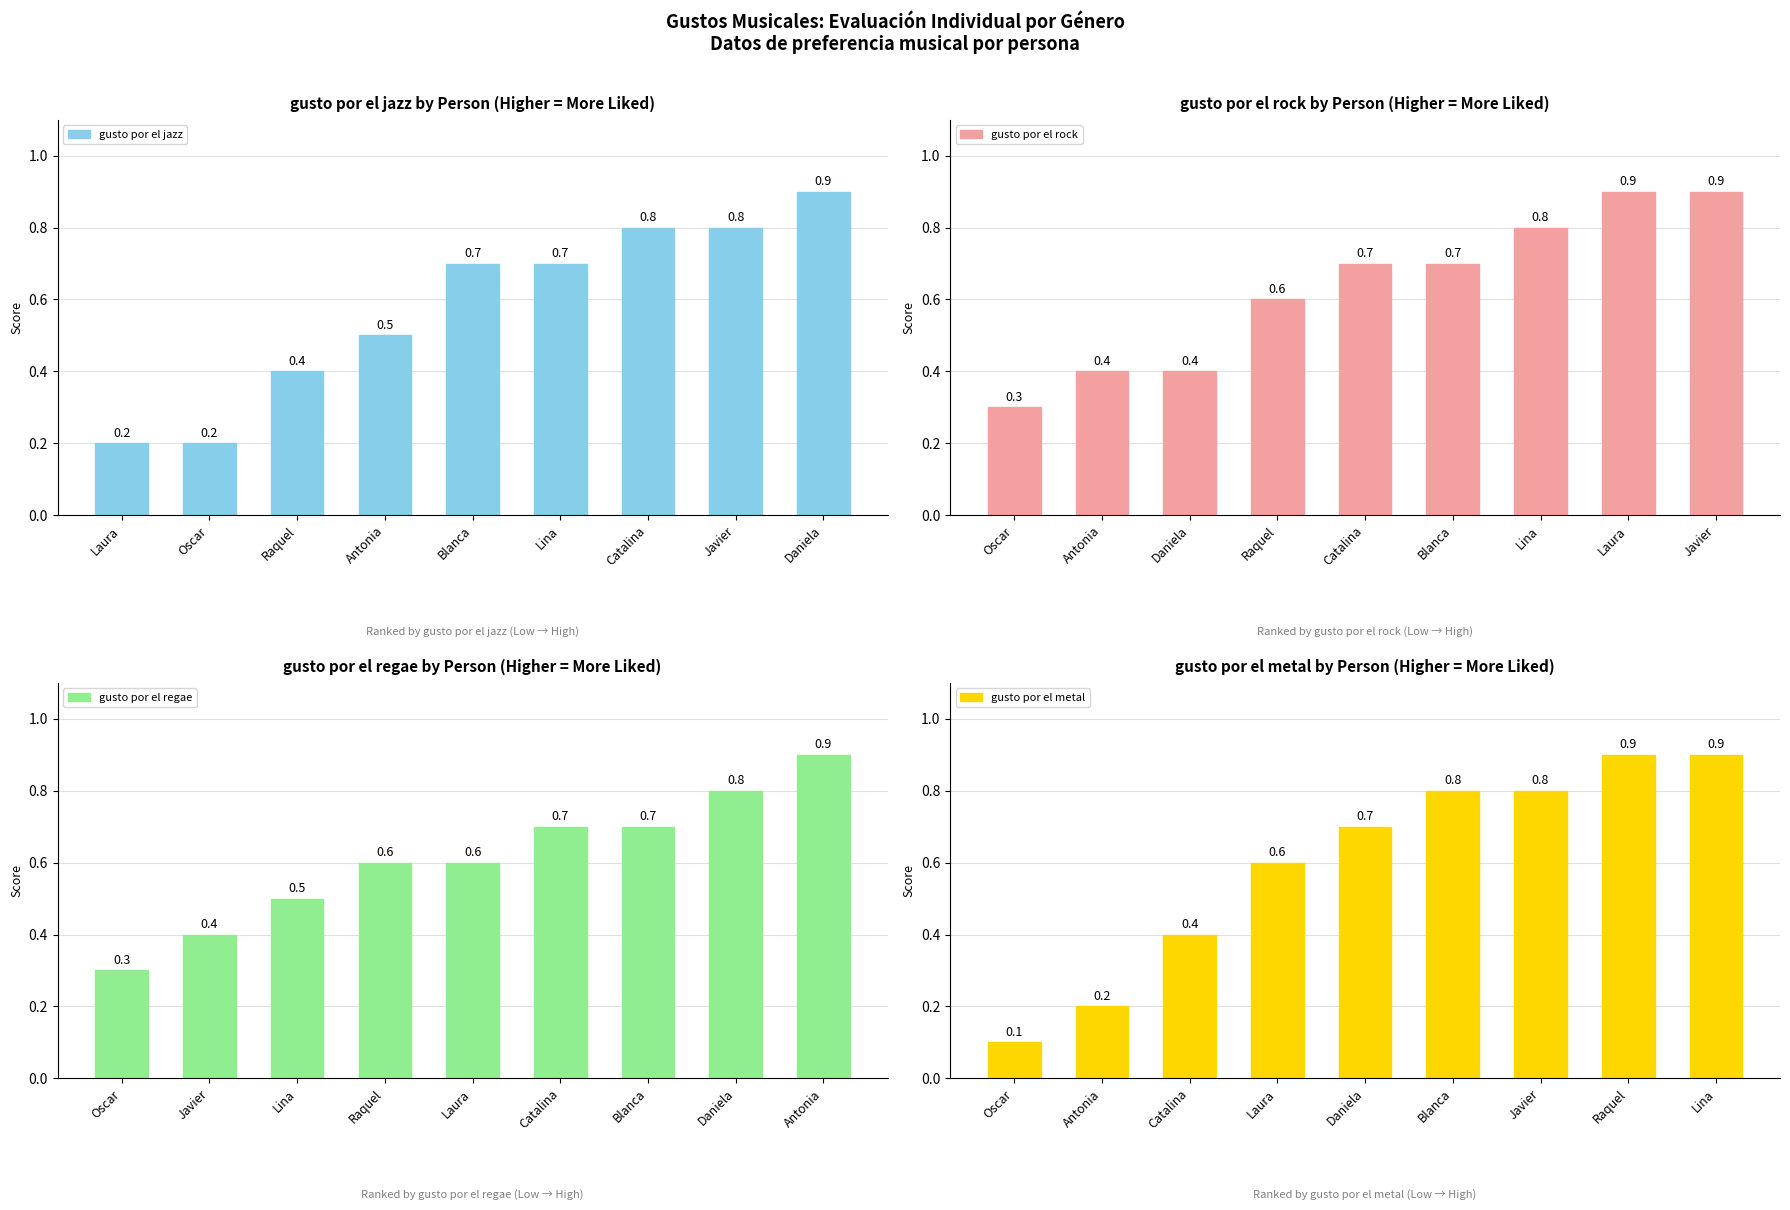

Reading right to left, transcribe all the data shown in this chart.

gusto por el jazz: 0.9	0.8	0.8	0.7	0.7	0.5	0.4	0.2	0.2
gusto por el rock: 0.9	0.9	0.8	0.7	0.7	0.6	0.4	0.4	0.3
gusto por el regae: 0.9	0.8	0.7	0.7	0.6	0.6	0.5	0.4	0.3
gusto por el metal: 0.9	0.9	0.8	0.8	0.7	0.6	0.4	0.2	0.1